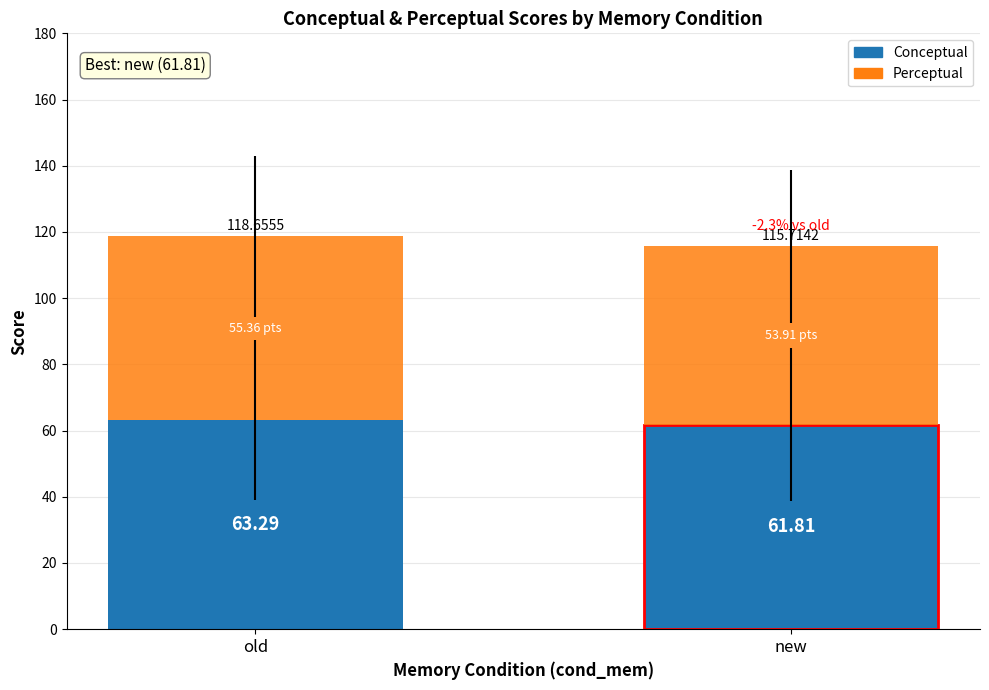

What is the difference between the Conceptual values at new and old?

1.5